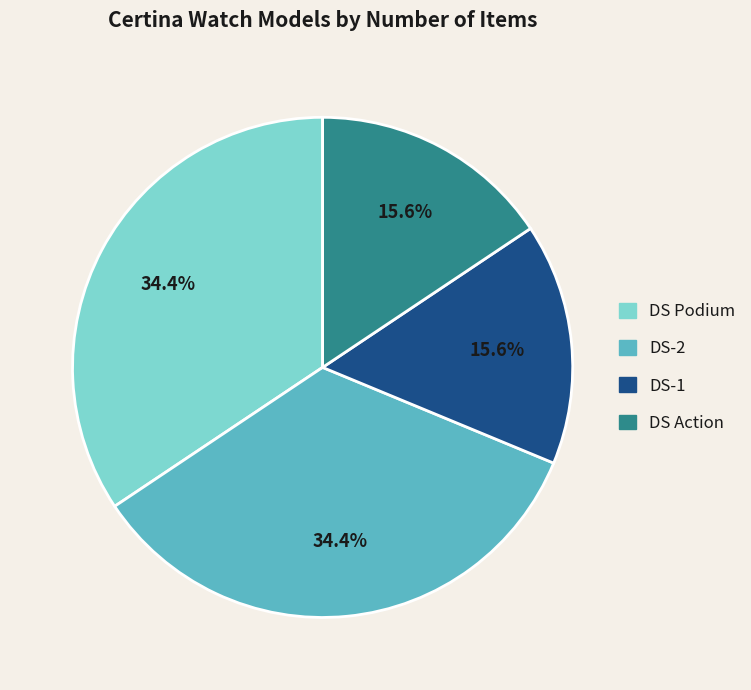

To the nearest percent, what is the difference between the DS-1 and DS Podium slice percentages?

19%